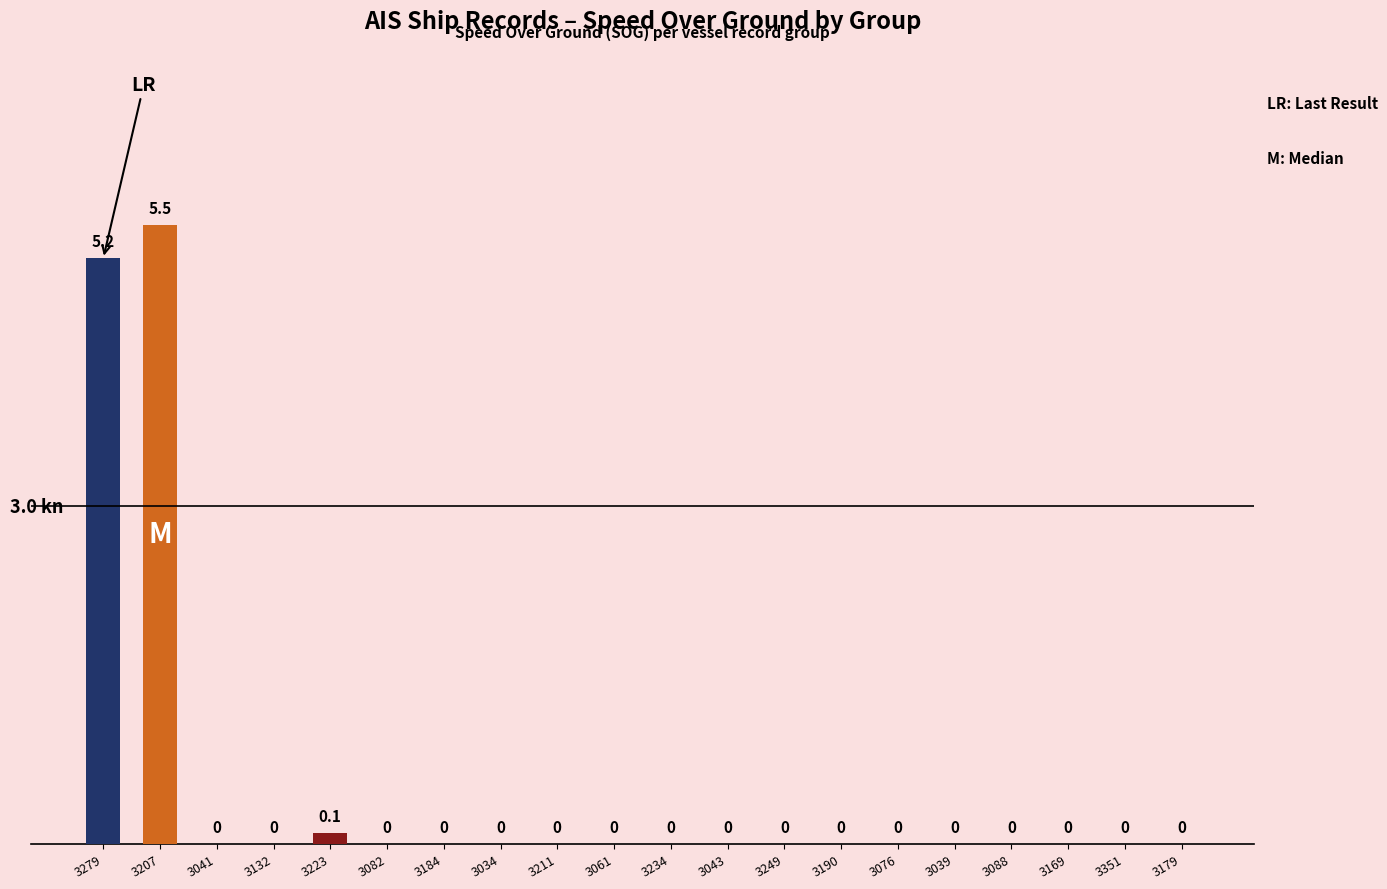

Reading left to right, list all the values displayed in this chart.

3279=5.2	3207=5.5	3041=0.0	3132=0.0	3223=0.1	3082=0.0	3184=0.0	3034=0.0	3211=0.0	3061=0.0	3234=0.0	3043=0.0	3249=0.0	3190=0.0	3076=0.0	3039=0.0	3088=0.0	3169=0.0	3351=0.0	3179=0.0